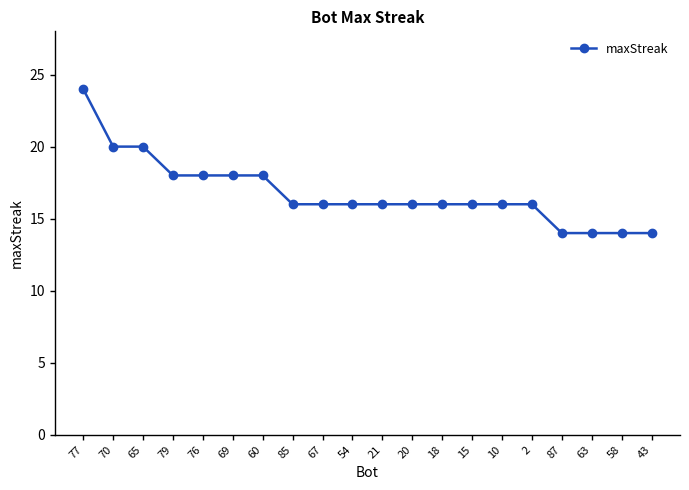

What is the greatest value displayed?

24